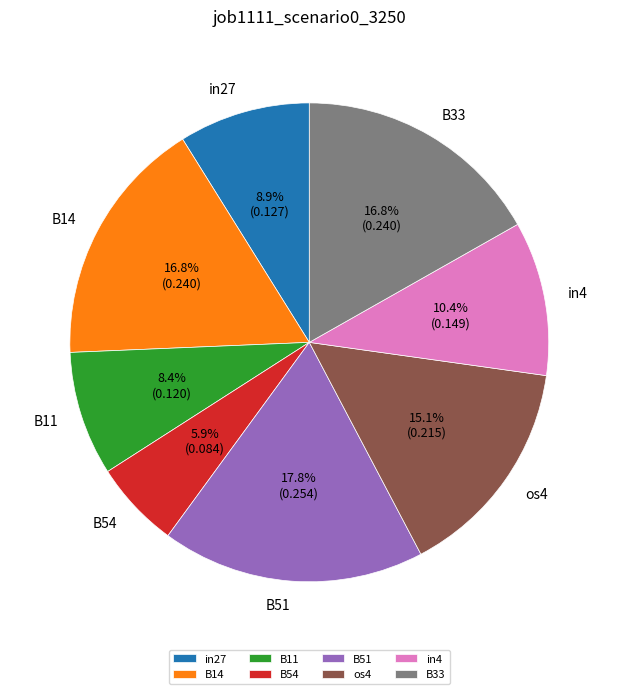

Between B33 and B11, which is larger?

B33